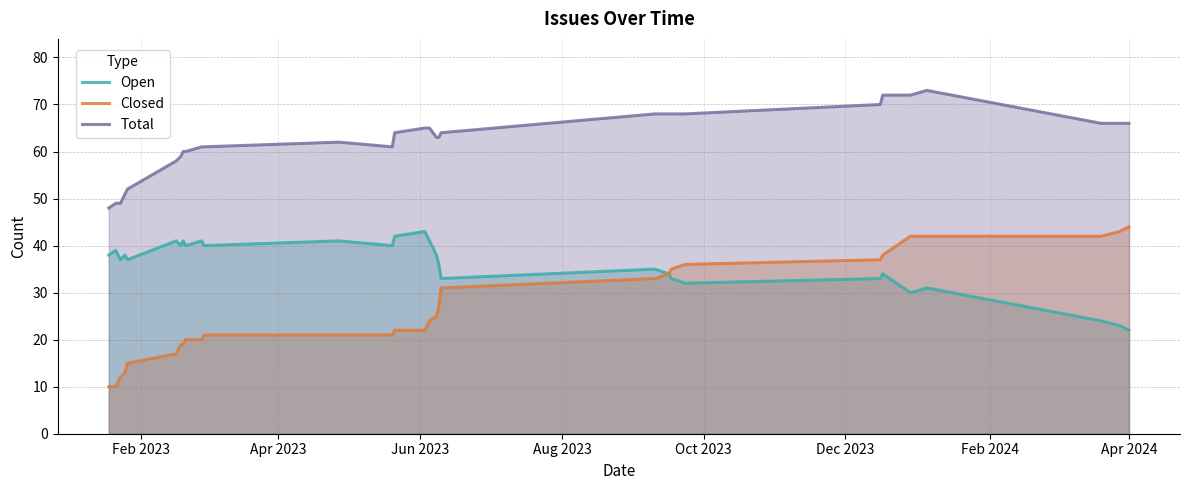

What is the smallest value displayed?

10